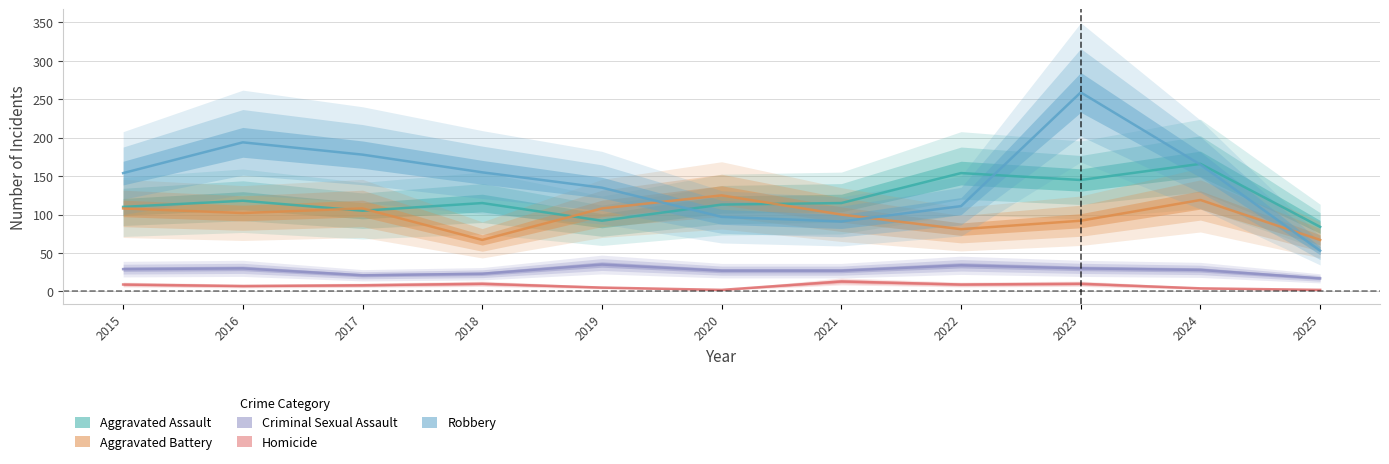

True or false: Criminal Sexual Assault and Aggravated Battery intersect in this chart.

False